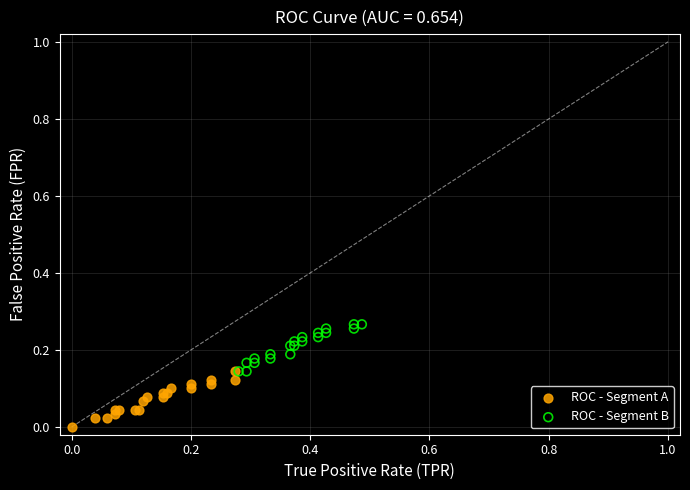

Which series reaches the minimum Y coordinate?

ROC - Segment A